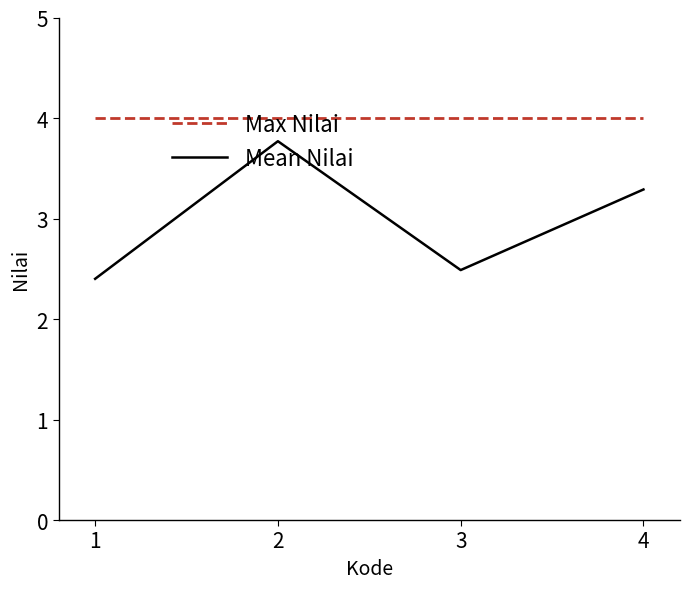

Does the chart have visible grid lines?

No